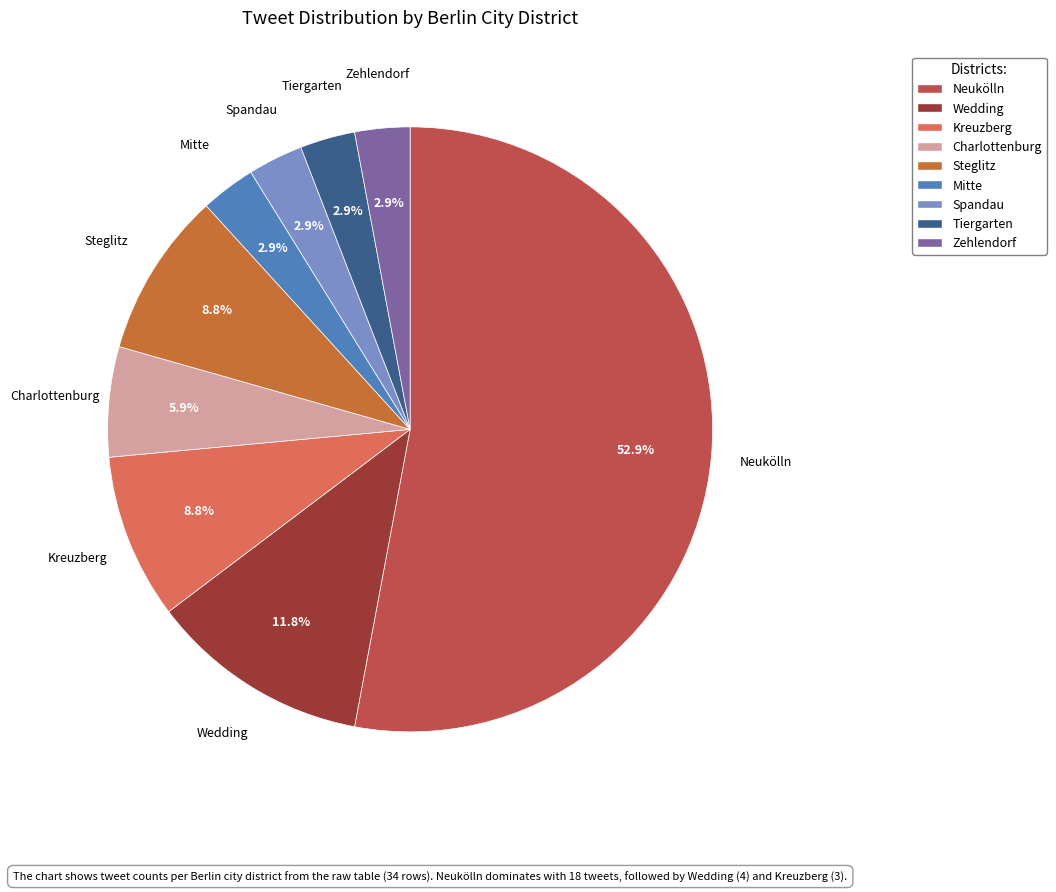

Is the sum of Kreuzberg and Charlottenburg greater than half?

No